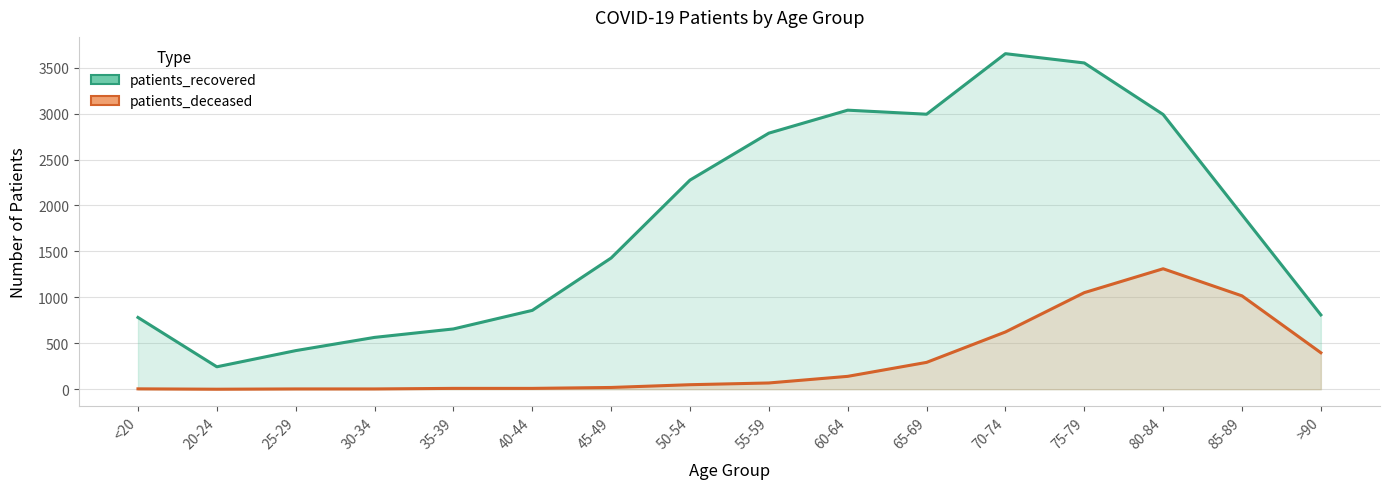

What is the maximum value for patients_recovered?

3652